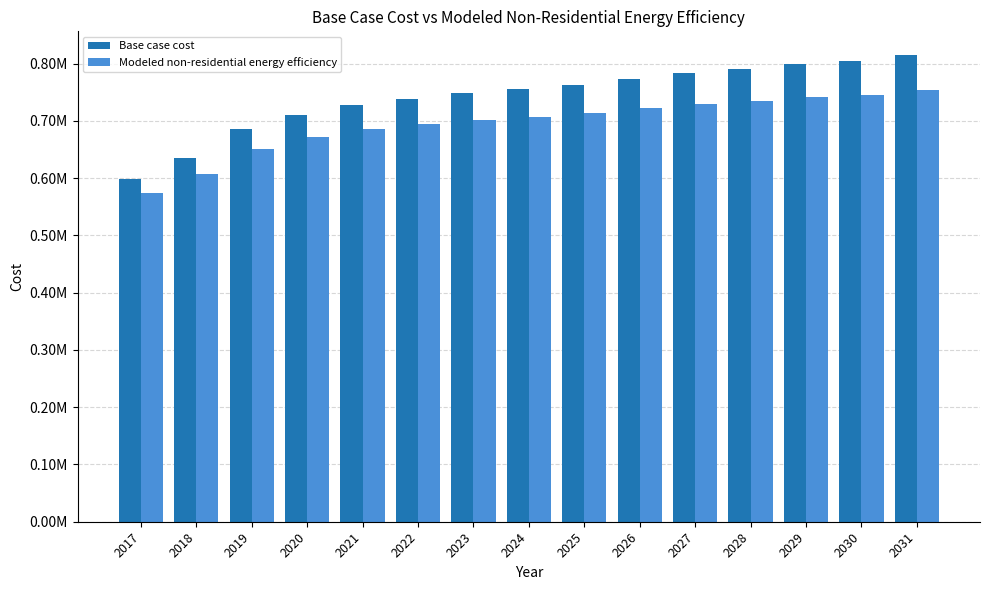

The value of Base case cost at 2028 is 789713.6. True or false?

True